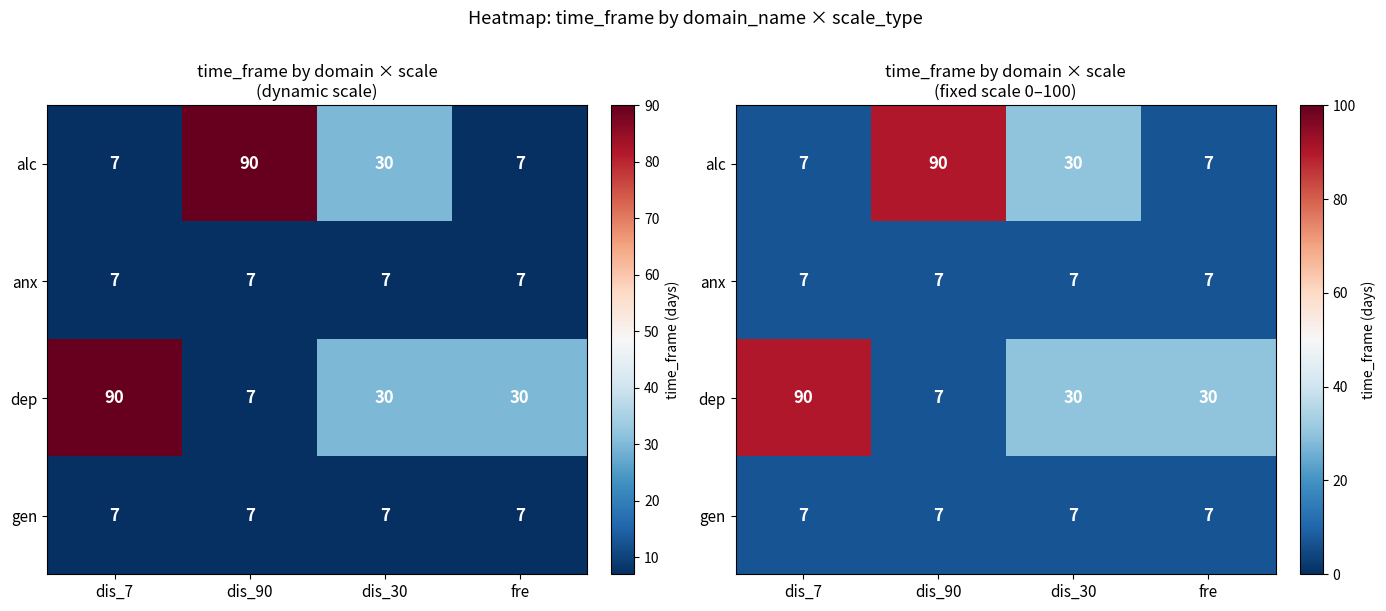

At how many categories does at least one series exceed 63?

2